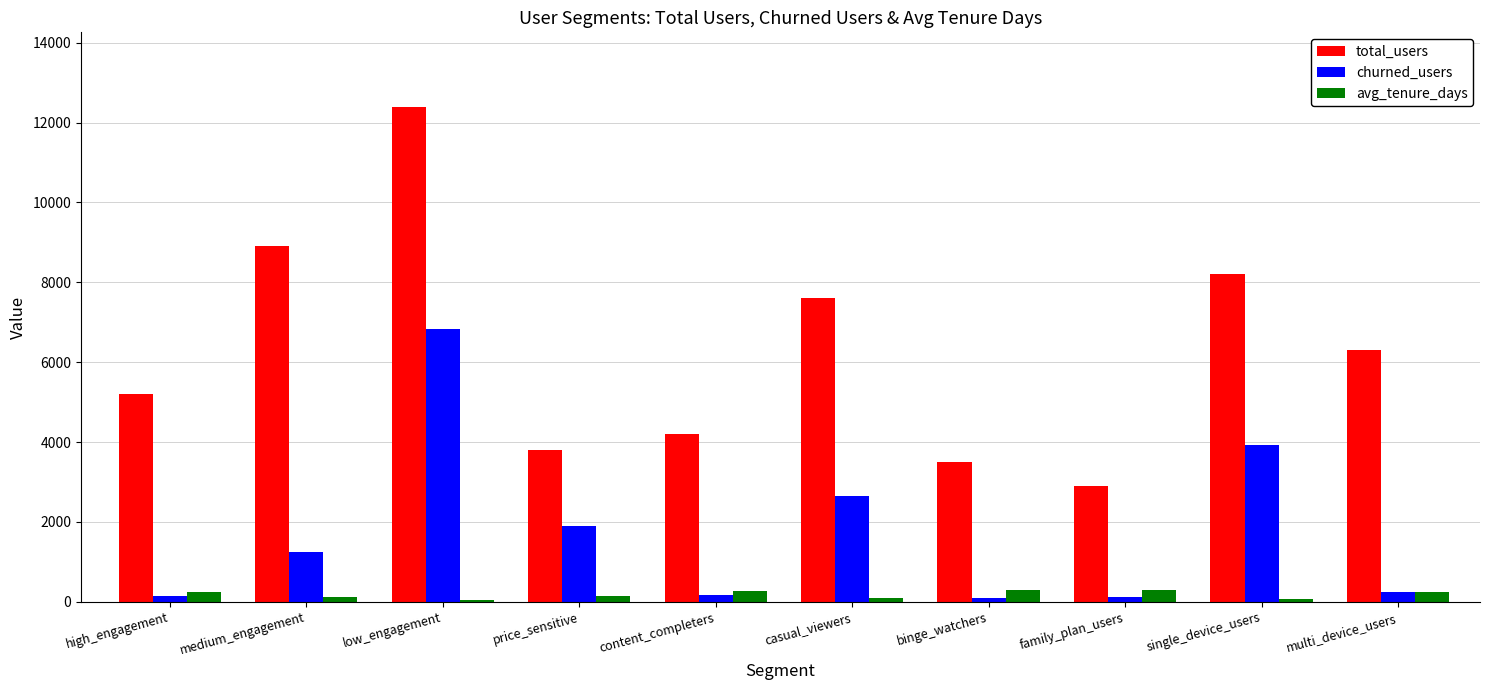

At which label does avg_tenure_days first exceed 242?

high_engagement